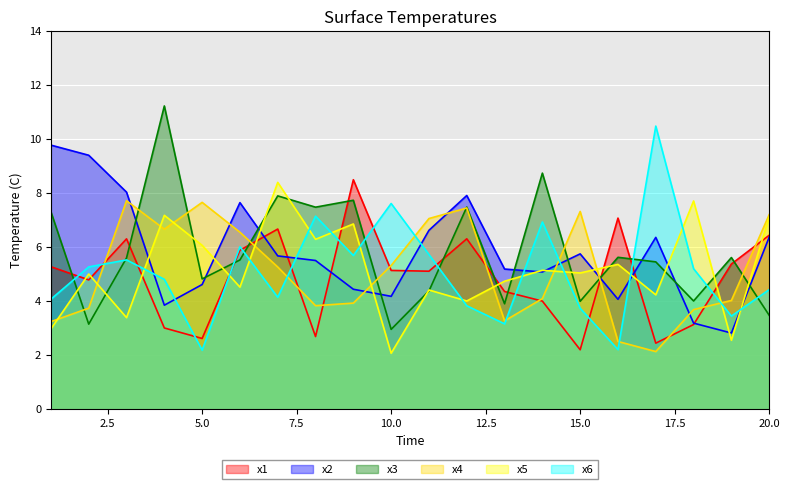

What are all the series names shown in the legend?

x1, x2, x3, x4, x5, x6